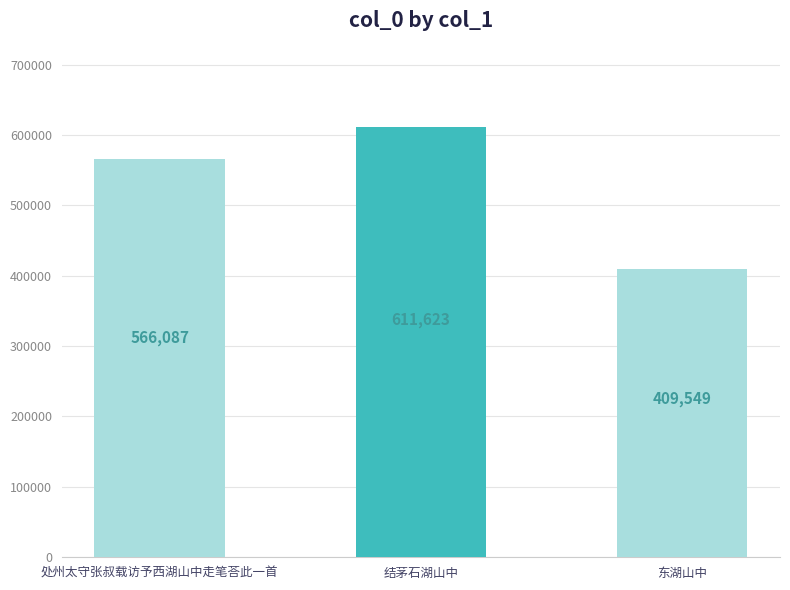

How many categories are shown in the chart?

3